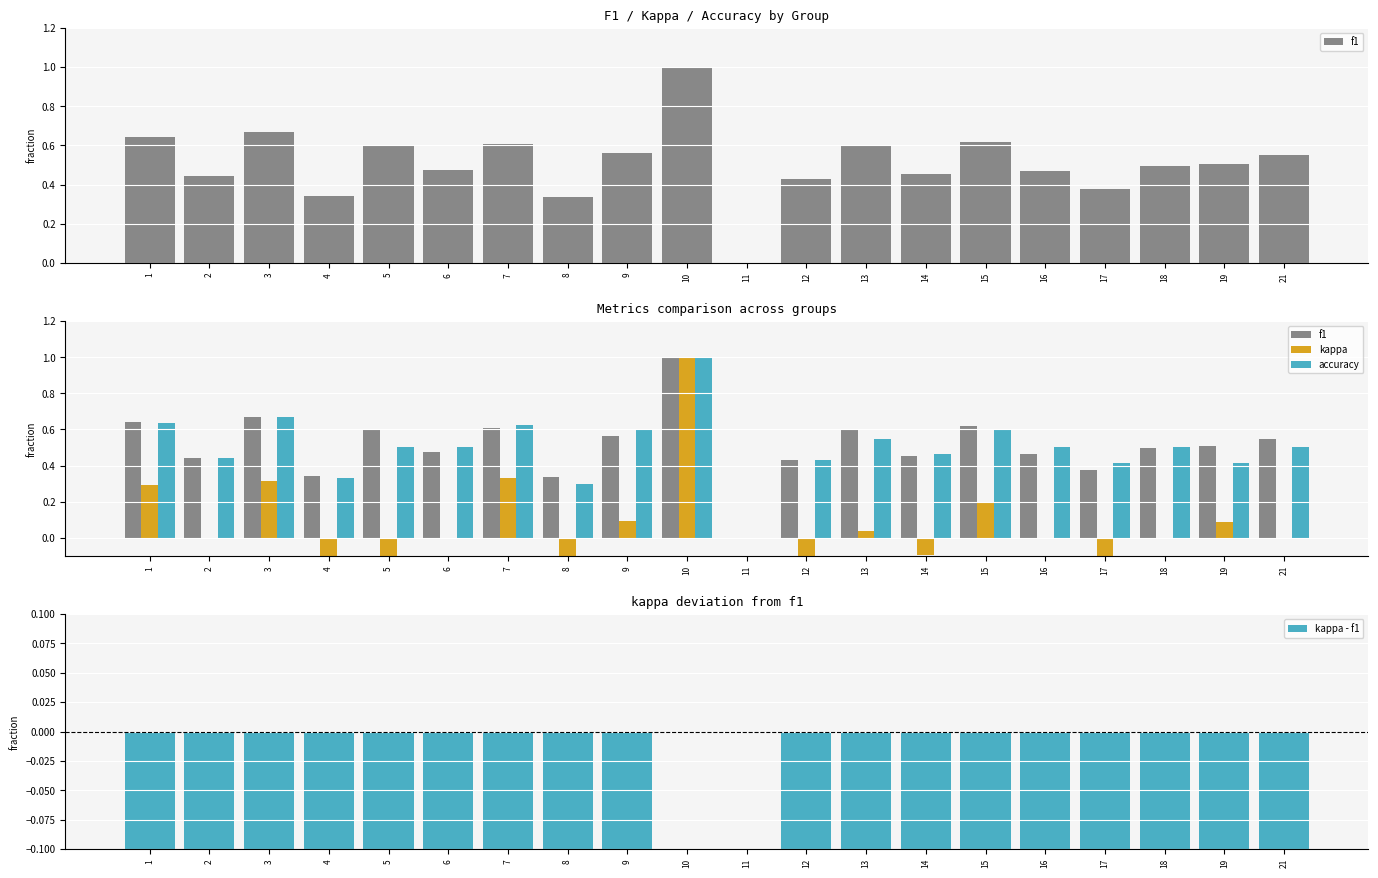

Is it true that accuracy equals 0.4 at 2?

True